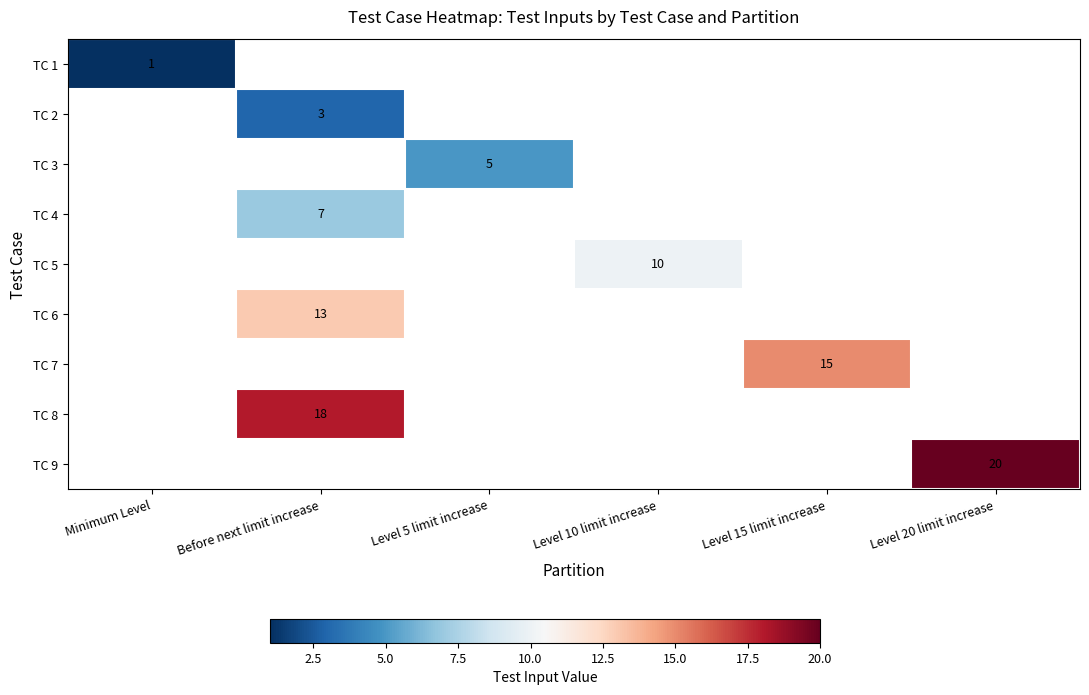

At which label does TC 1 reach its minimum?

Minimum Level